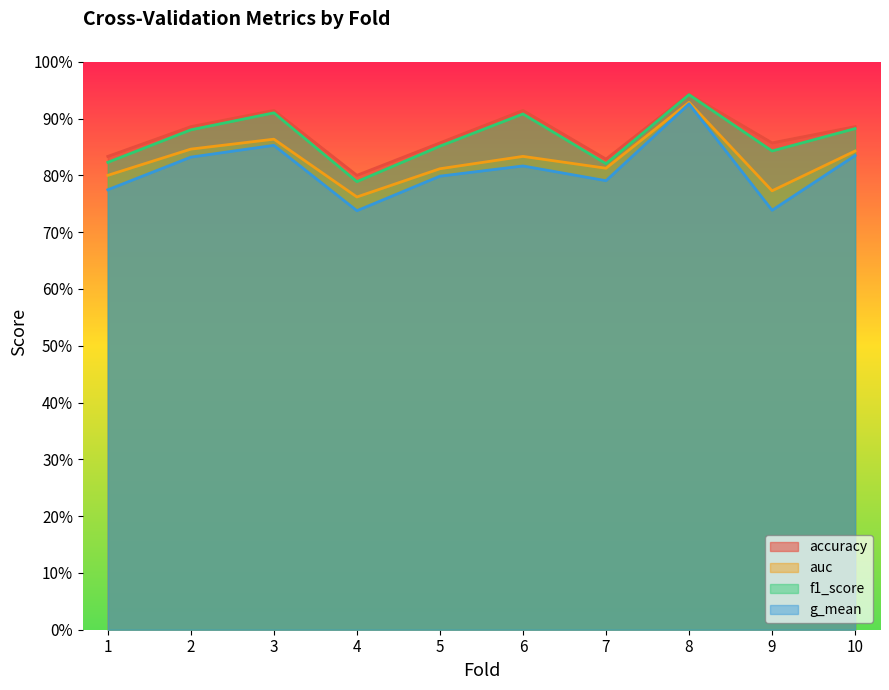

What is the value of the accuracy point at the 4th from the left?

0.8